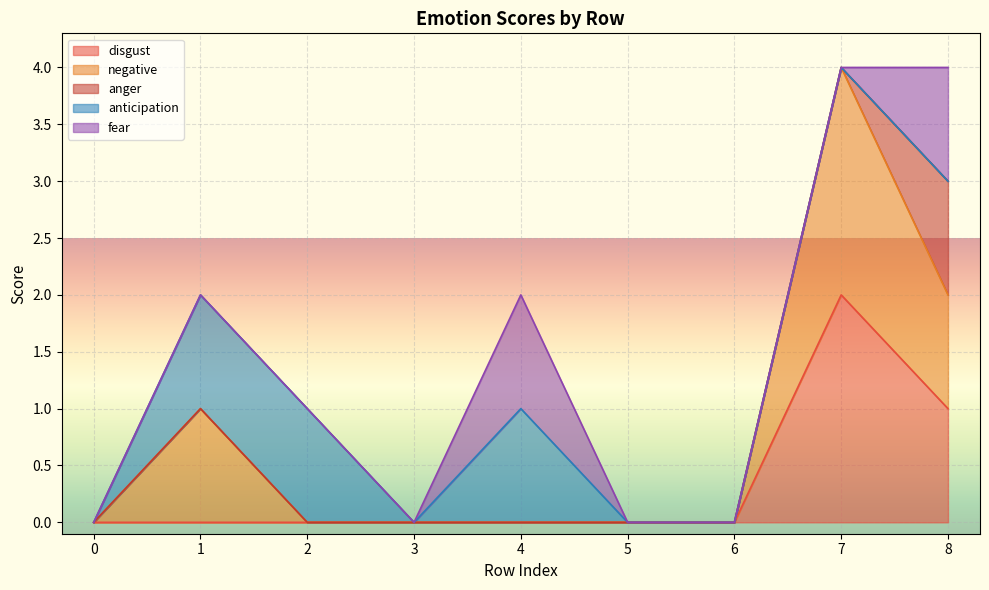

Where is the first local minimum for anticipation?

3